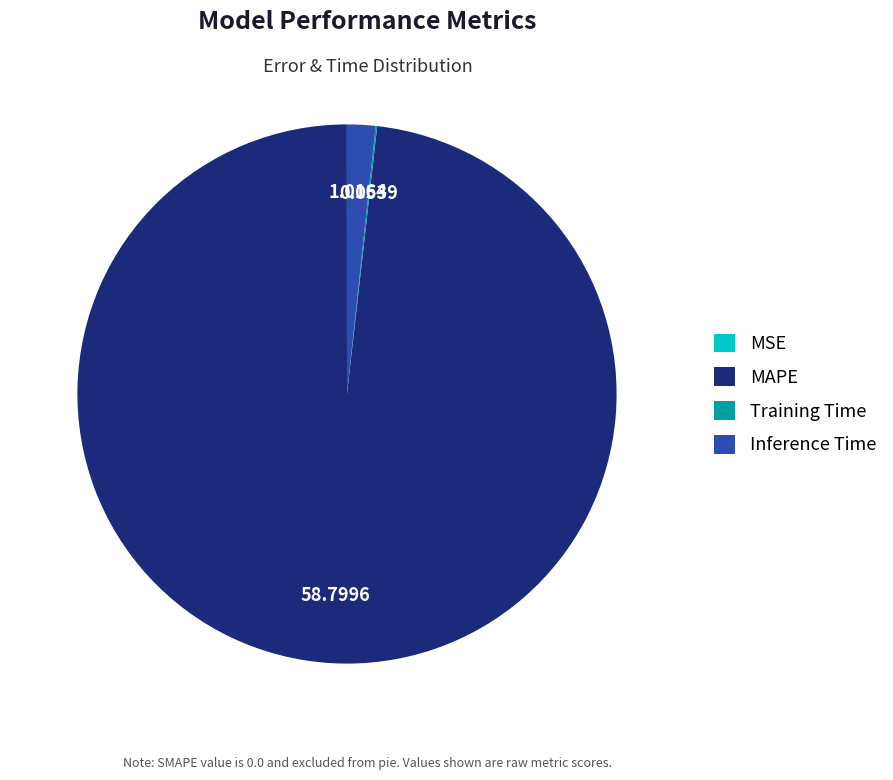

Which slice is the largest?

MAPE